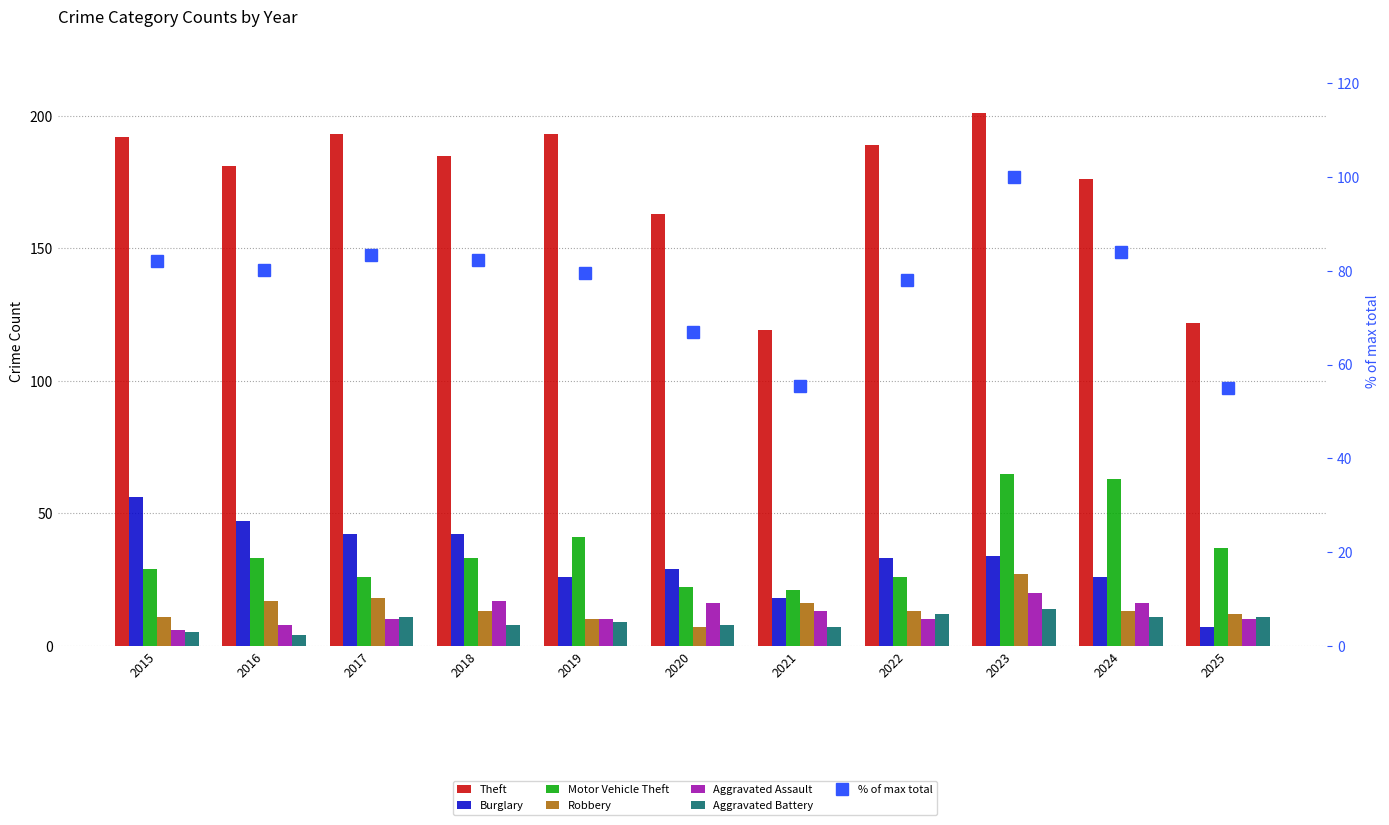

Is it true that Burglary equals 7 at 2025?

True